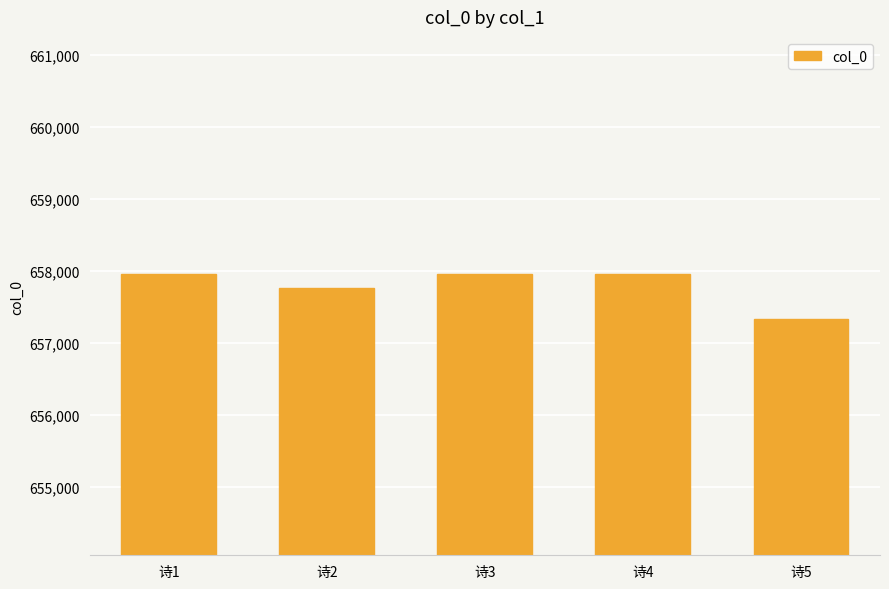

Where does the data first go above 657956?

诗1